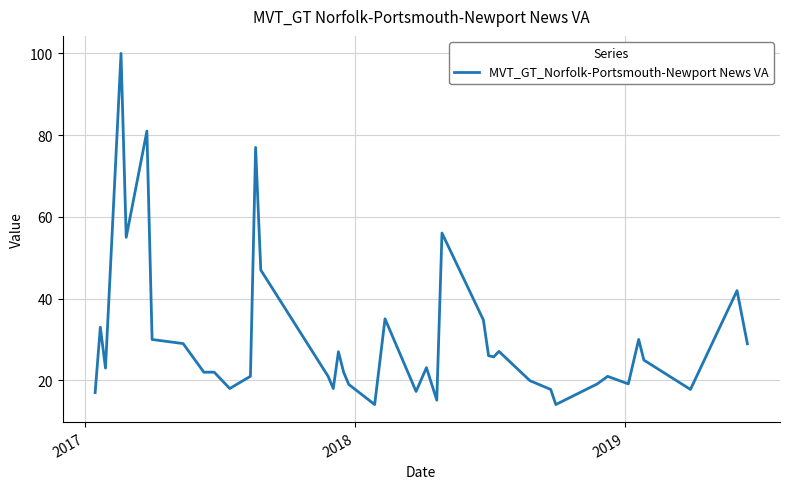

What is the maximum value shown in the chart?

100.0